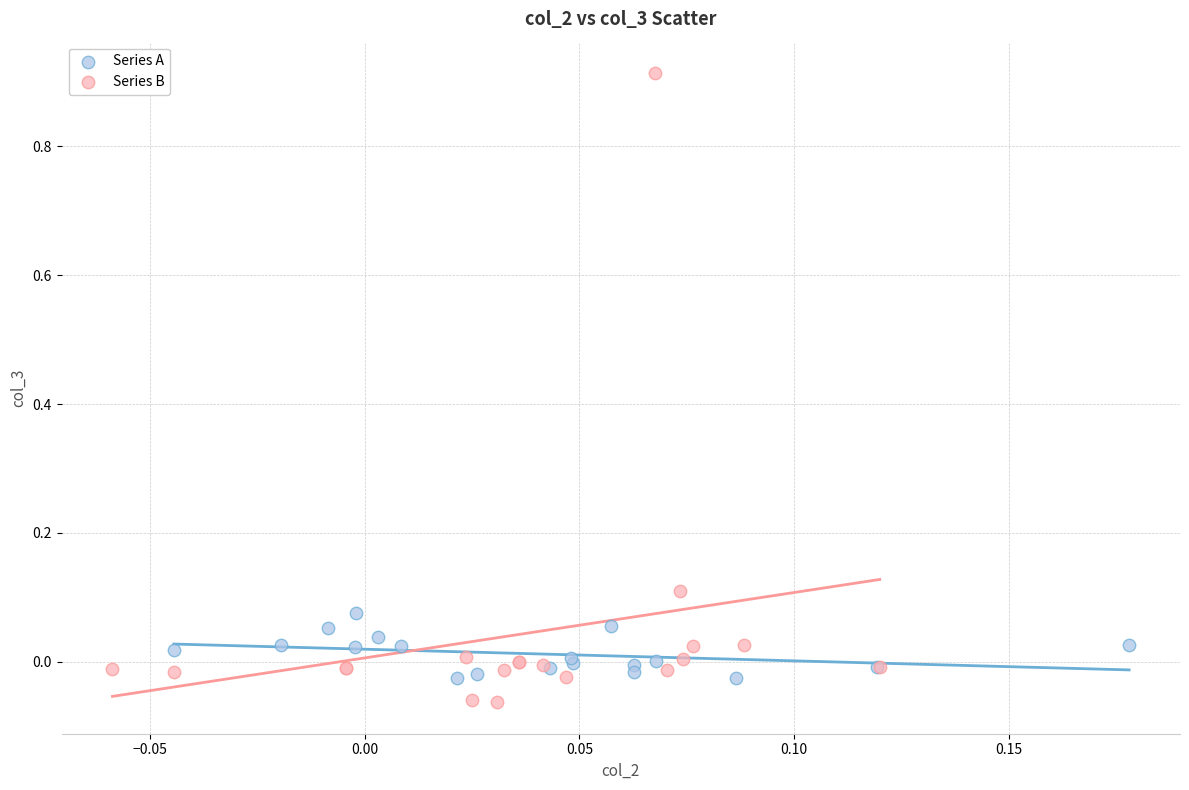

Which series reaches the minimum Y coordinate?

Series B